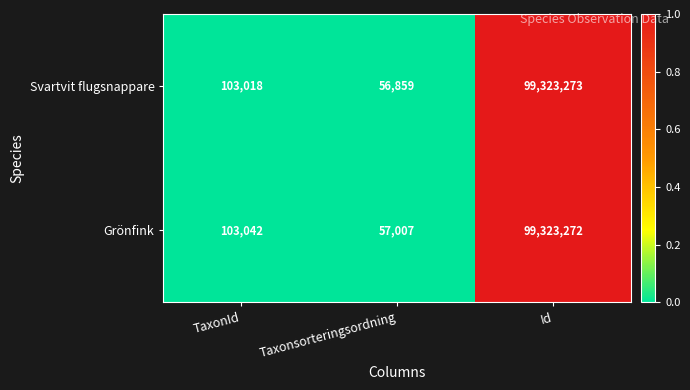

What is the difference between the second highest and minimum values in the Svartvit flugsnappare series?

46159